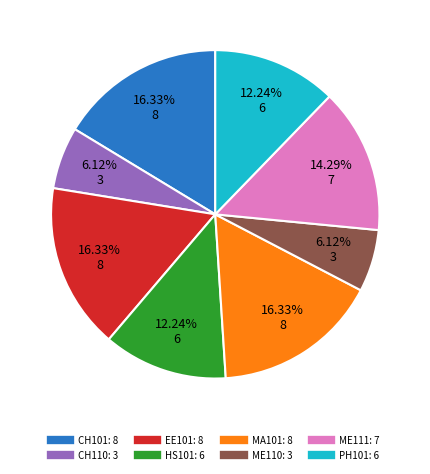

What is the ratio of the value at EE101 to the value at MA101?

1.0